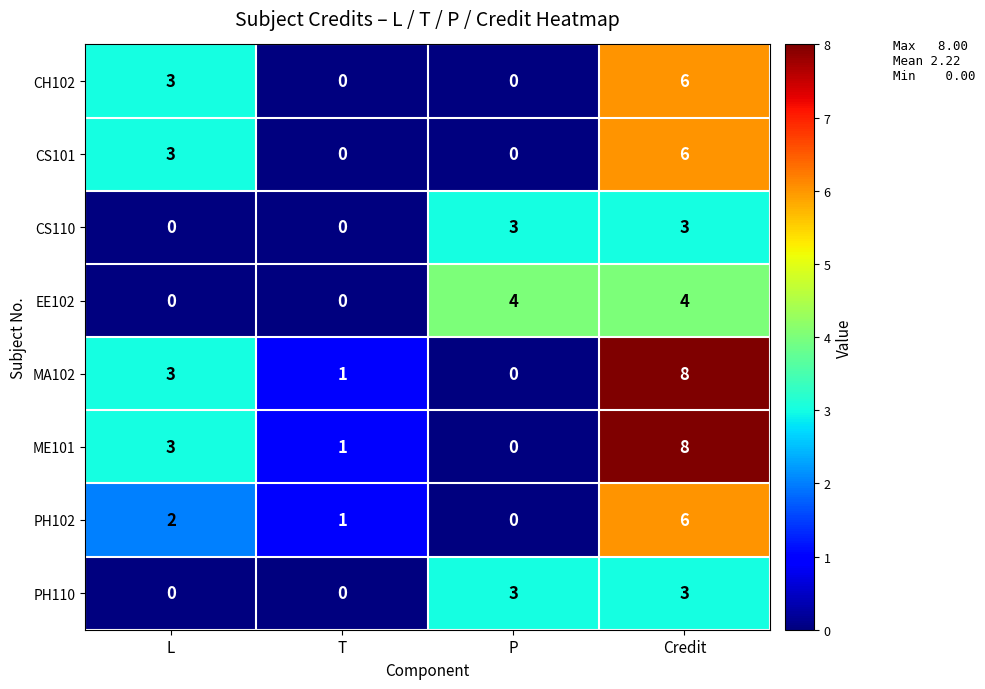

How many data points in CH102 are less than 3?

2